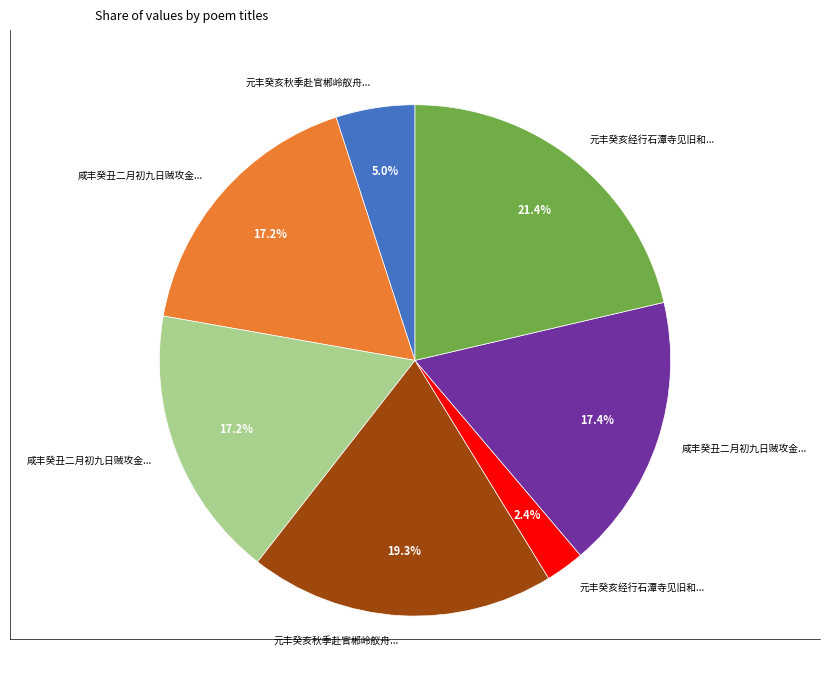

Is there a majority slice in this chart?

No